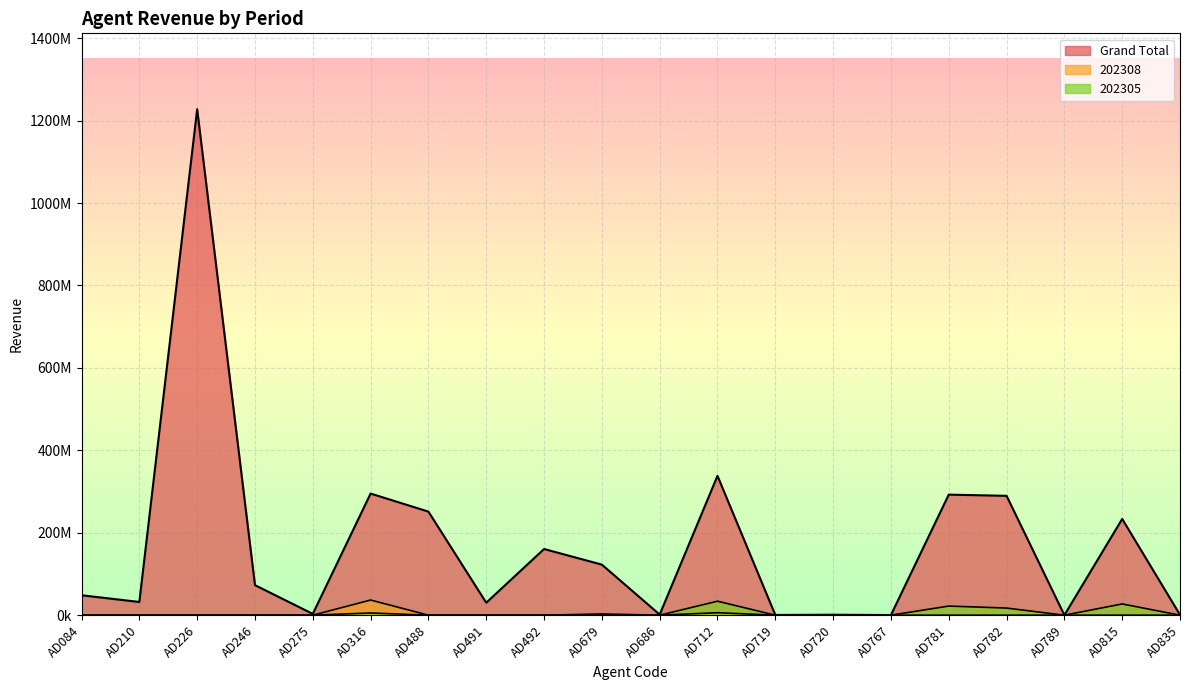

At which category does the chart reach its peak across all series?

AD226